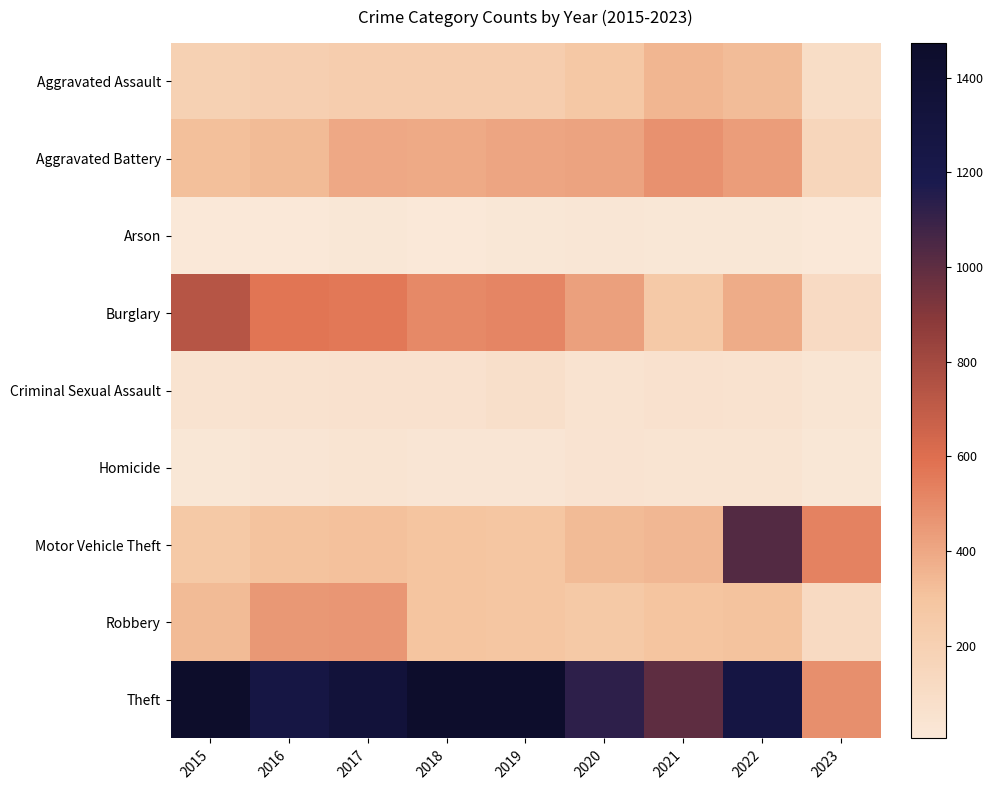

Rank the series by their maximum value, from lowest to highest.

Arson, Homicide, Criminal Sexual Assault, Aggravated Assault, Robbery, Aggravated Battery, Burglary, Motor Vehicle Theft, Theft